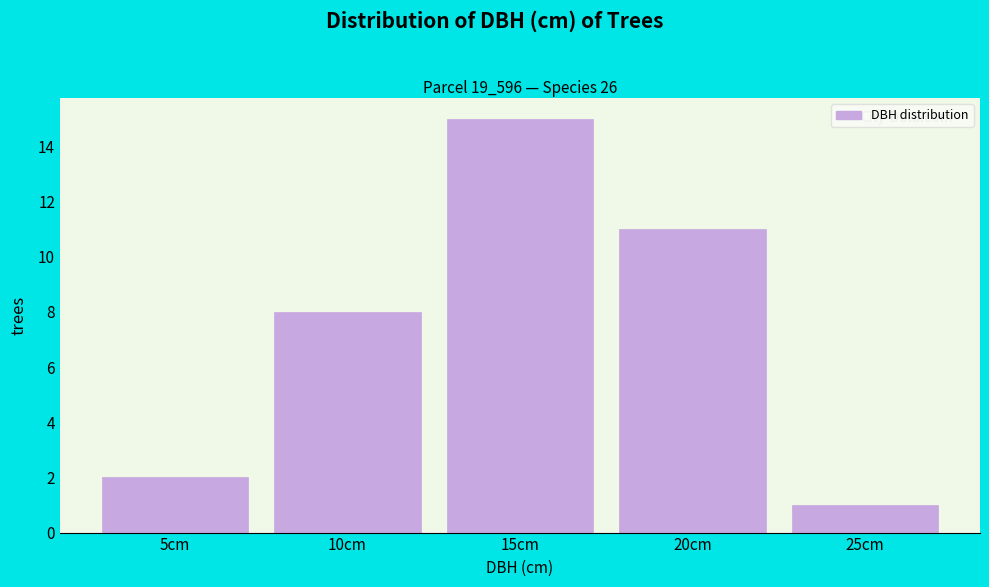

Reading right to left, what are all the values shown in this chart?

1	11	15	8	2